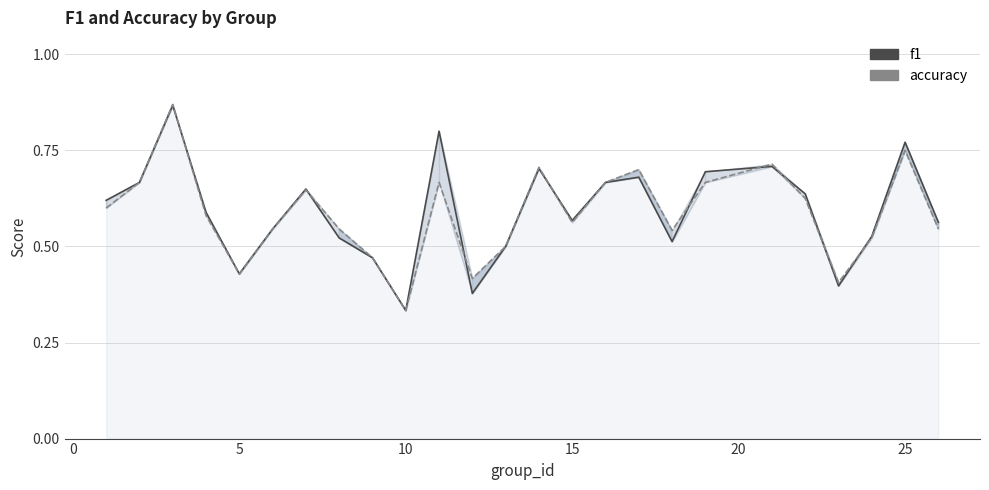

True or false: accuracy and f1 cross at least once.

True